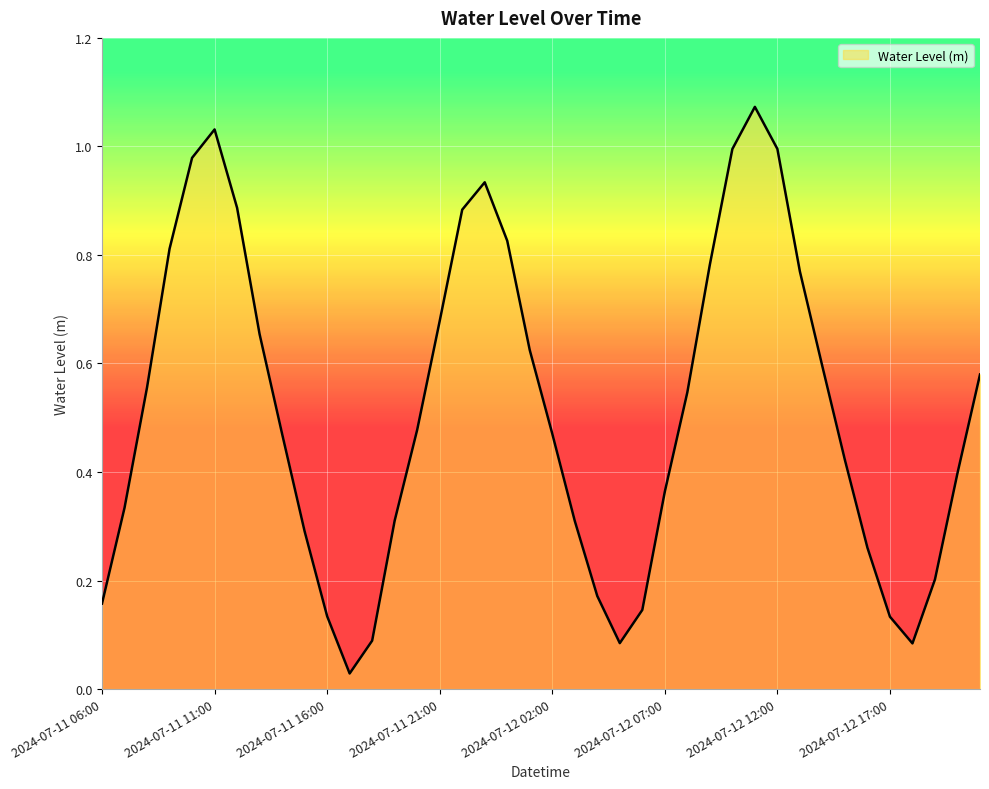

What is the average value?

0.5